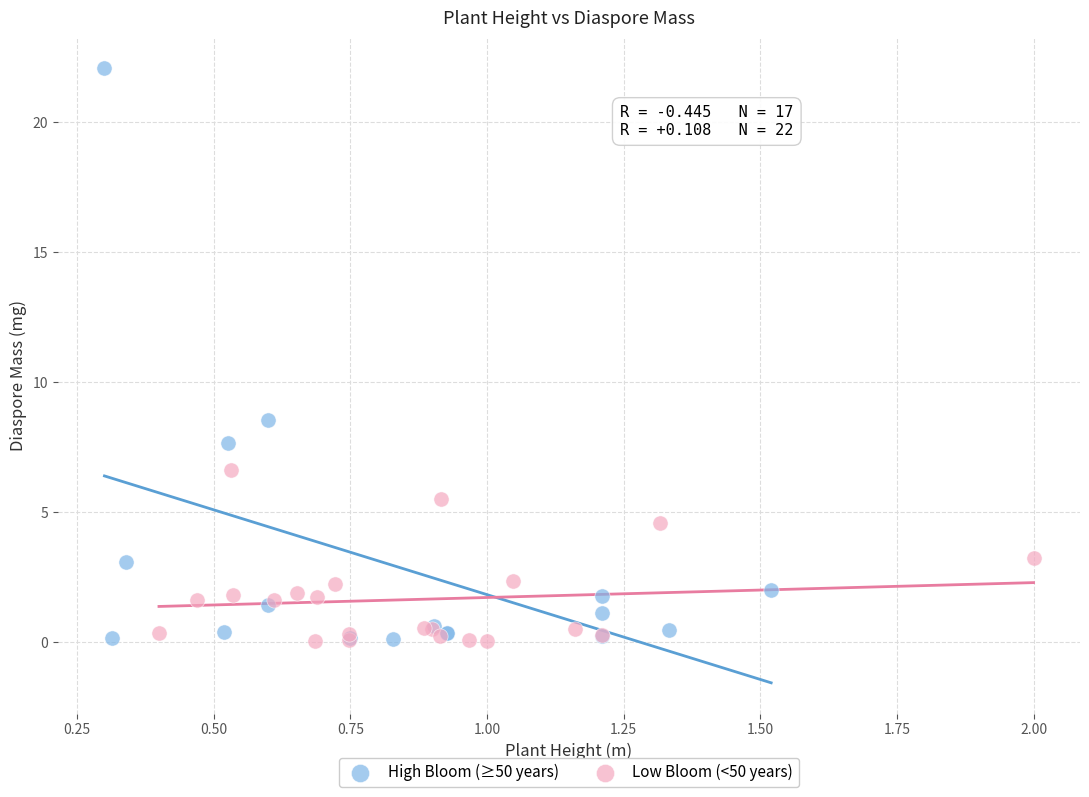

What are all the series names shown in the legend?

High Bloom (≥50 years), Low Bloom (<50 years)